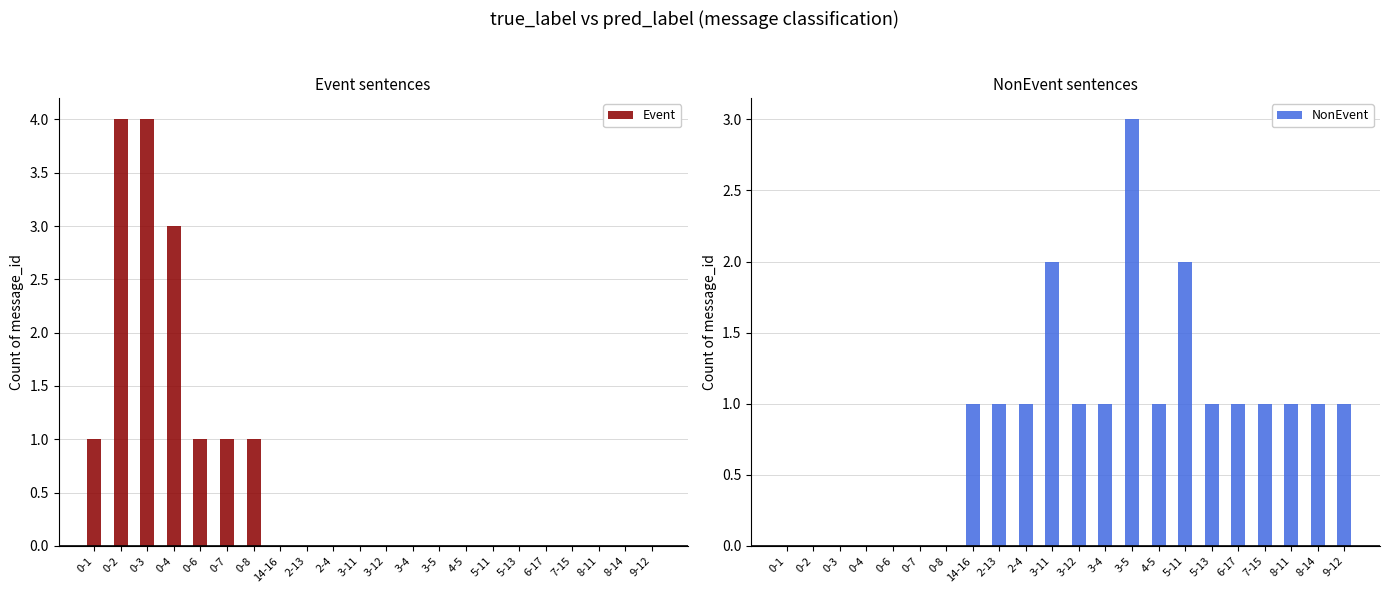

At 2-4, list the series in order from largest to smallest.

NonEvent, Event